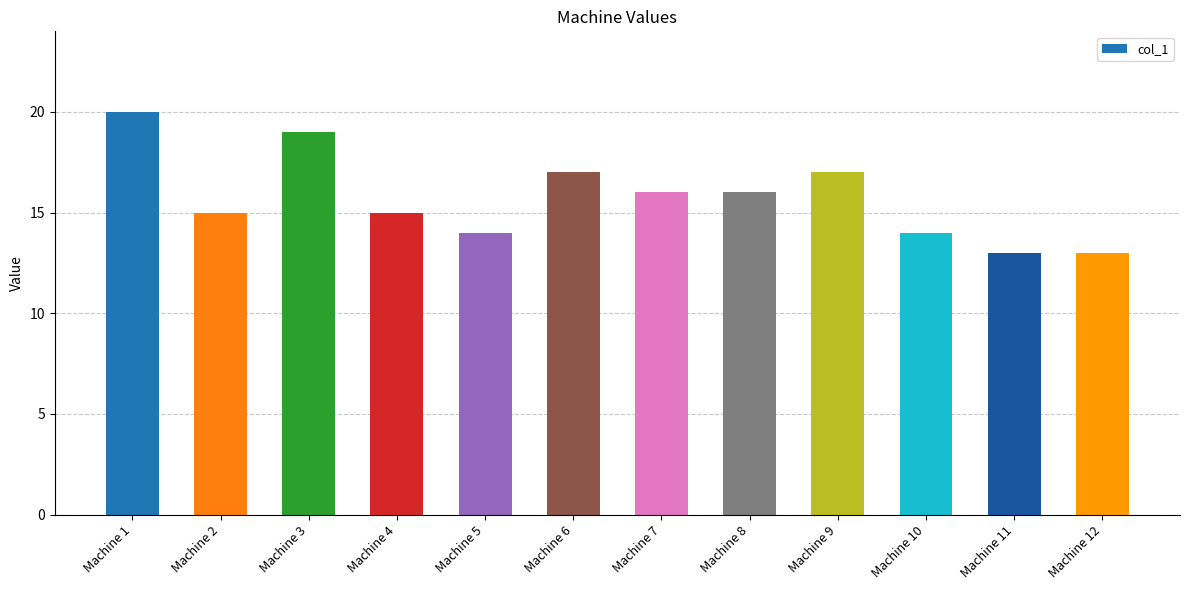

Are the bars horizontal?

No